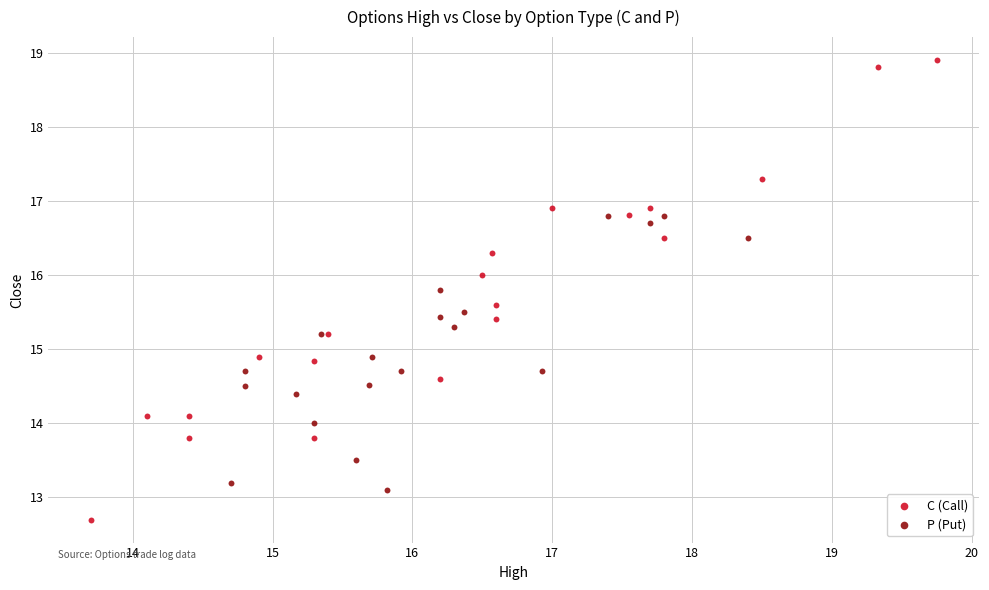

Which series contains the lowest Y value?

C (Call)